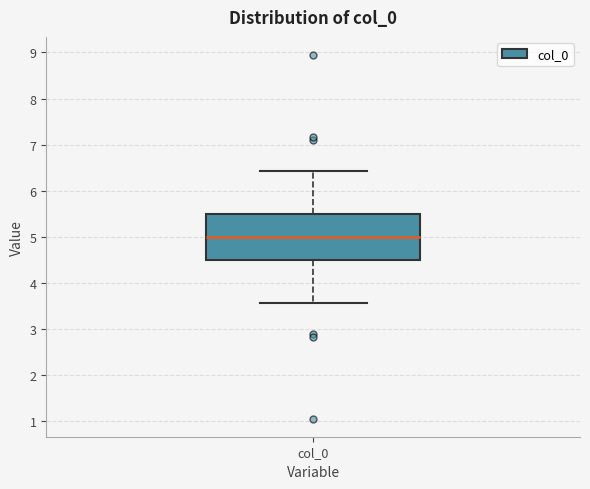

Read this box plot against the y-axis: the position of the median line, the range covered by the box, and the ends of both whiskers. The values are not printed on the chart, so give them approximately, as read against the axis.

median 5.0, box 4.5 to 5.5, whiskers 3.6 to 6.4